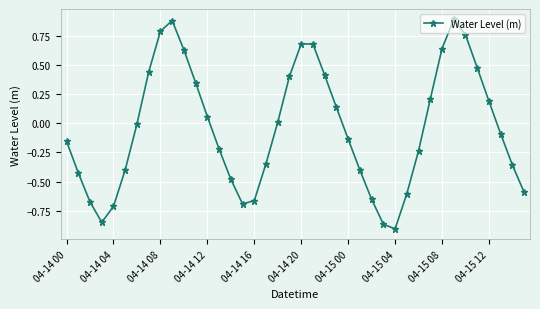

What is the sum of all values?

-1.8